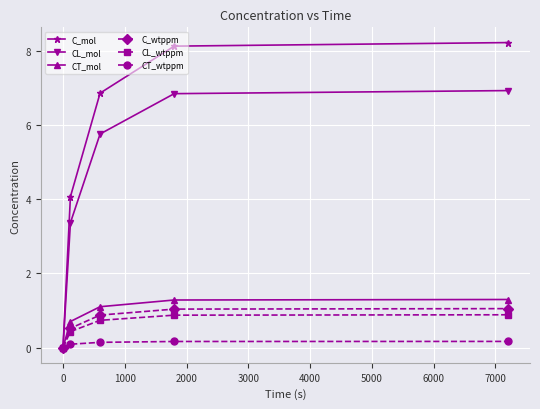

At how many categories does at least one series exceed 3?

4